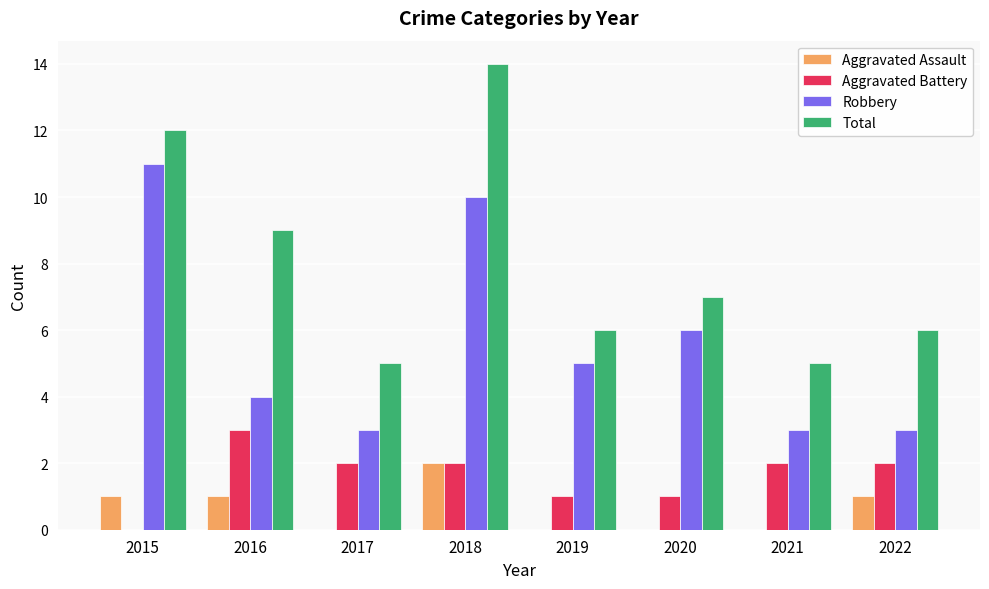

Reading left to right, transcribe all the data shown in this chart.

Aggravated Assault: 2015=1	2016=1	2017=0	2018=2	2019=0	2020=0	2021=0	2022=1
Aggravated Battery: 2015=0	2016=3	2017=2	2018=2	2019=1	2020=1	2021=2	2022=2
Robbery: 2015=11	2016=4	2017=3	2018=10	2019=5	2020=6	2021=3	2022=3
Total: 2015=12	2016=9	2017=5	2018=14	2019=6	2020=7	2021=5	2022=6